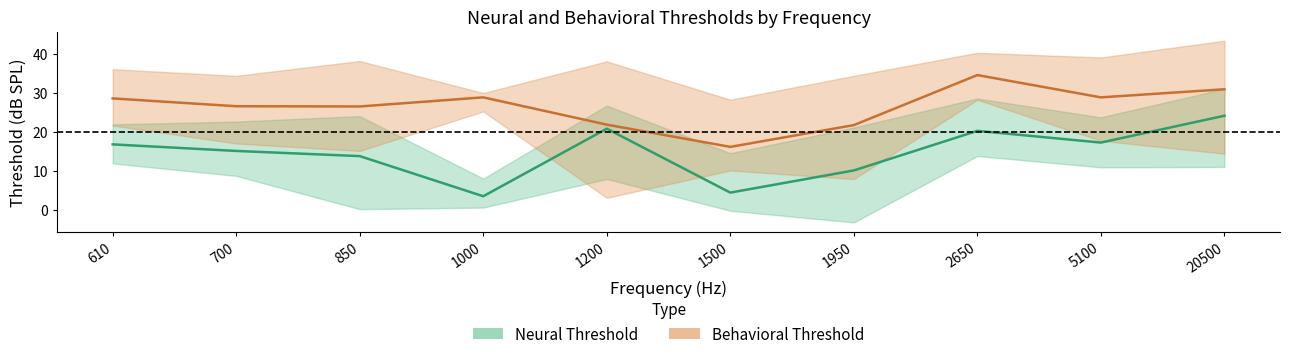

What is the spread (max minus min) of values at 1200?

34.9